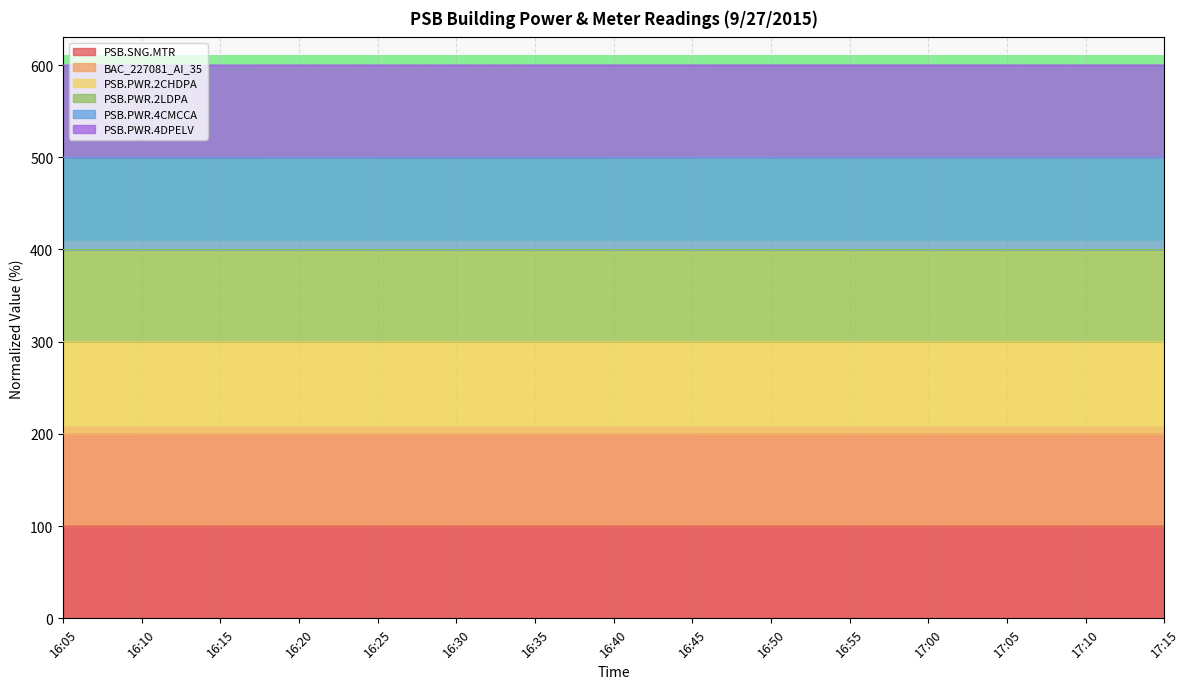

What are all the series names shown in the legend?

PSB.SNG.MTR, BAC_227081_AI_35, PSB.PWR.2CHDPA, PSB.PWR.2LDPA, PSB.PWR.4CMCCA, PSB.PWR.4DPELV